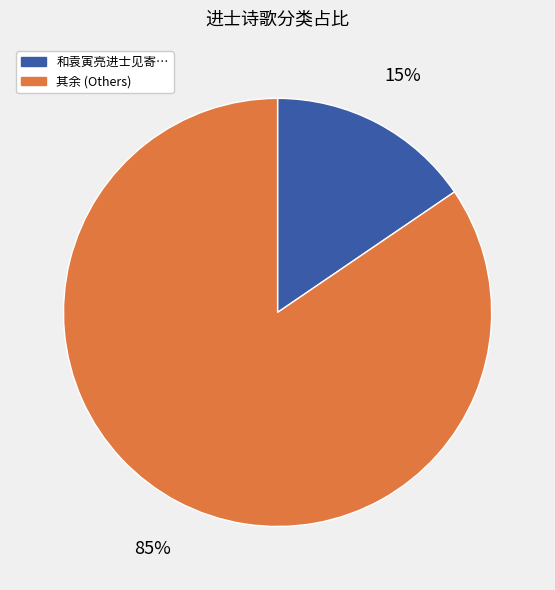

Is there a majority slice in this chart?

Yes